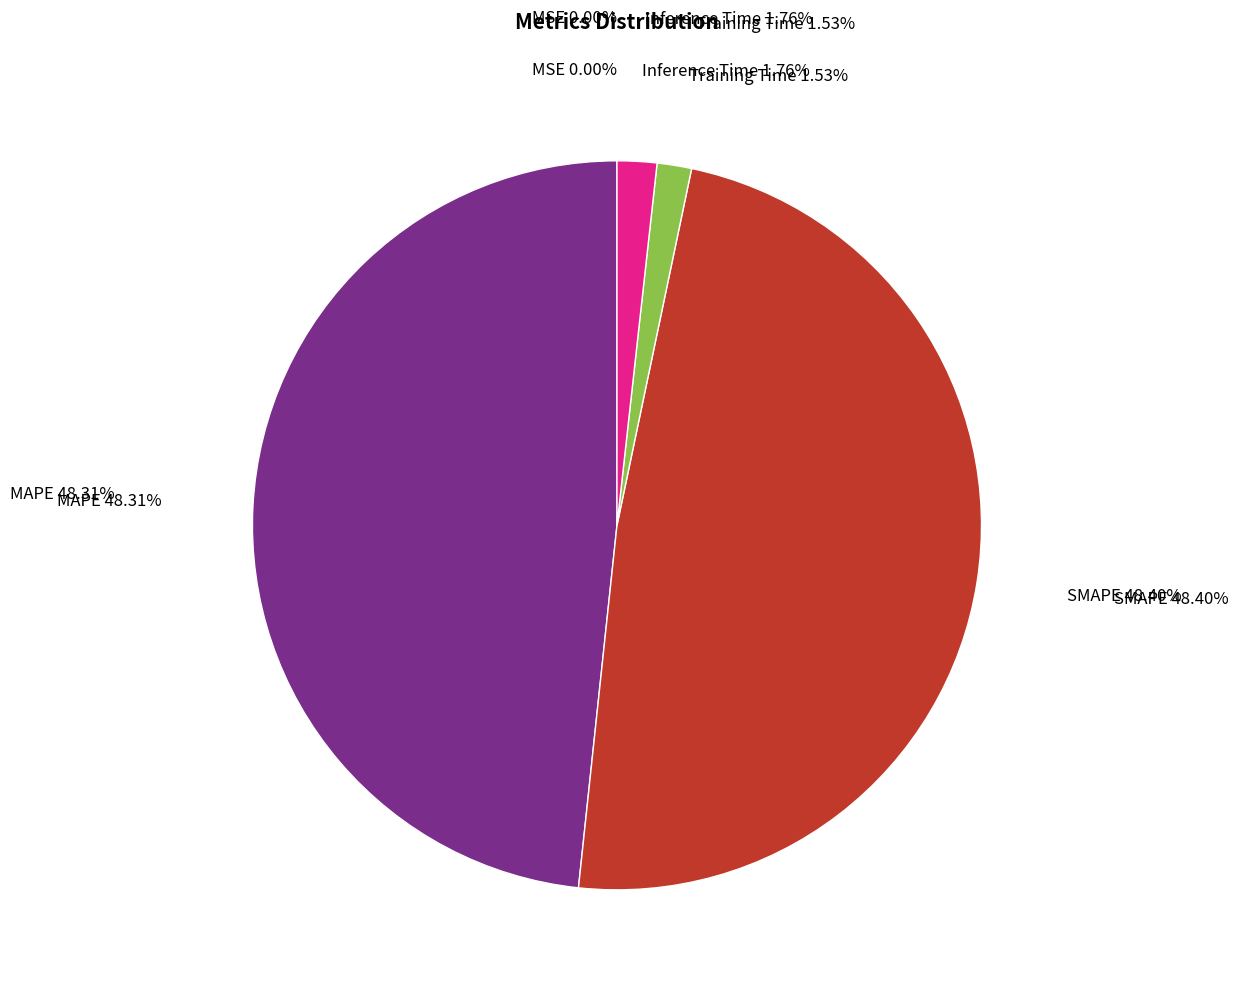

Does SMAPE account for over 50% of the chart?

No